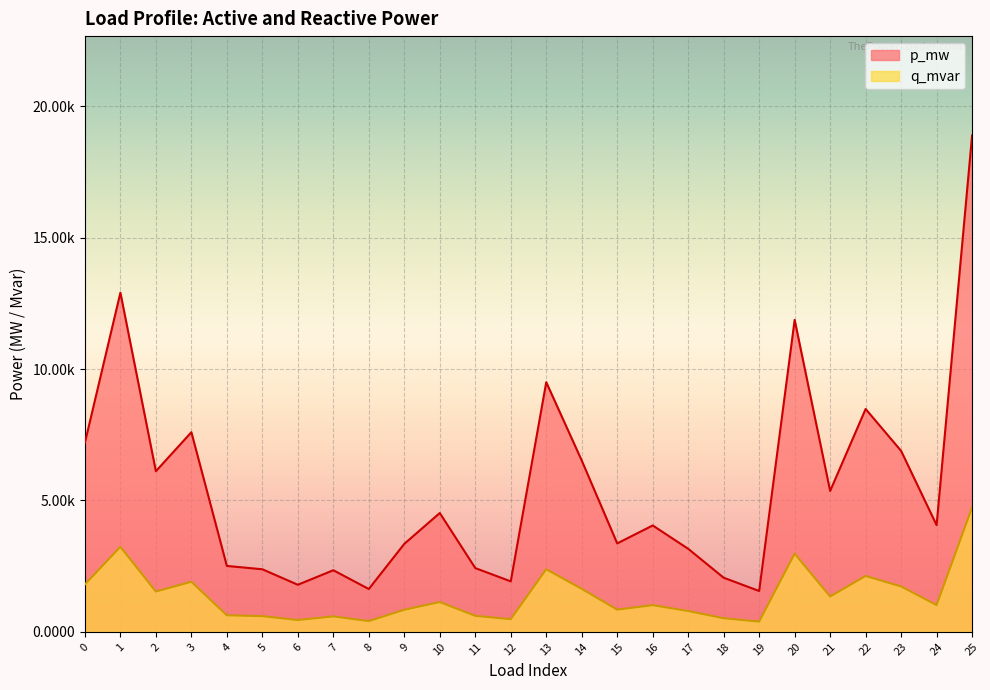

Which series has the largest total across all categories?

p_mw